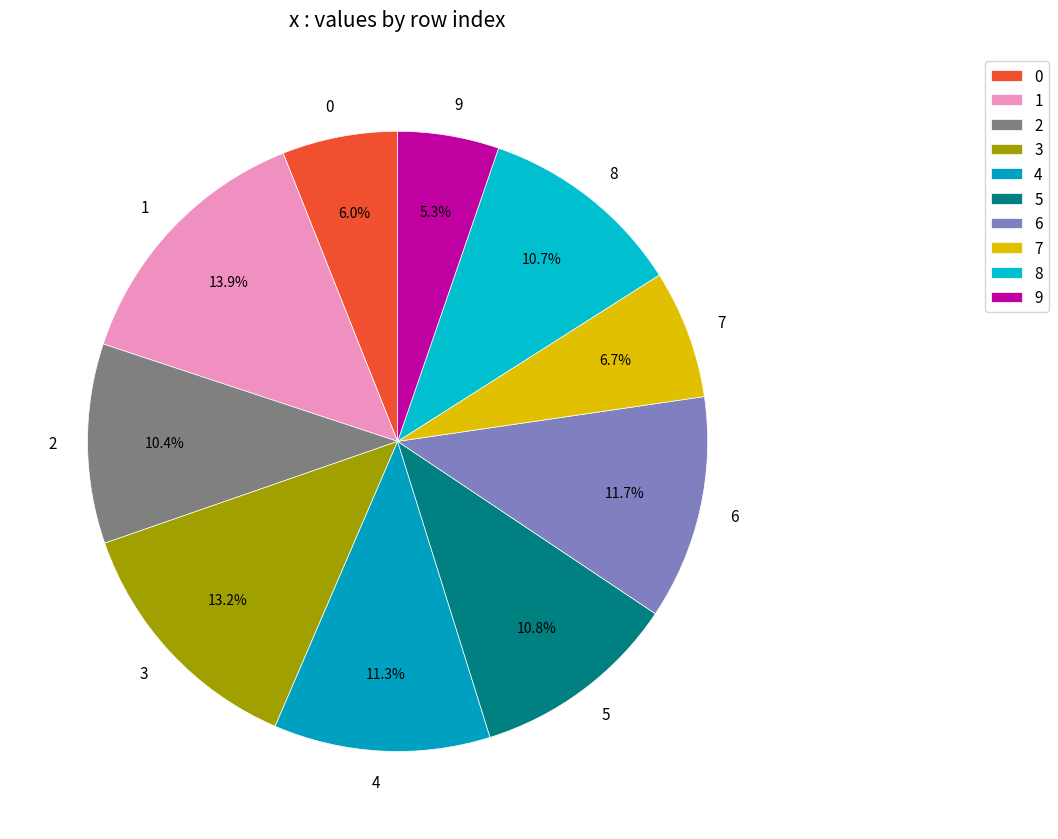

Which has a higher value, 7 or 6?

6